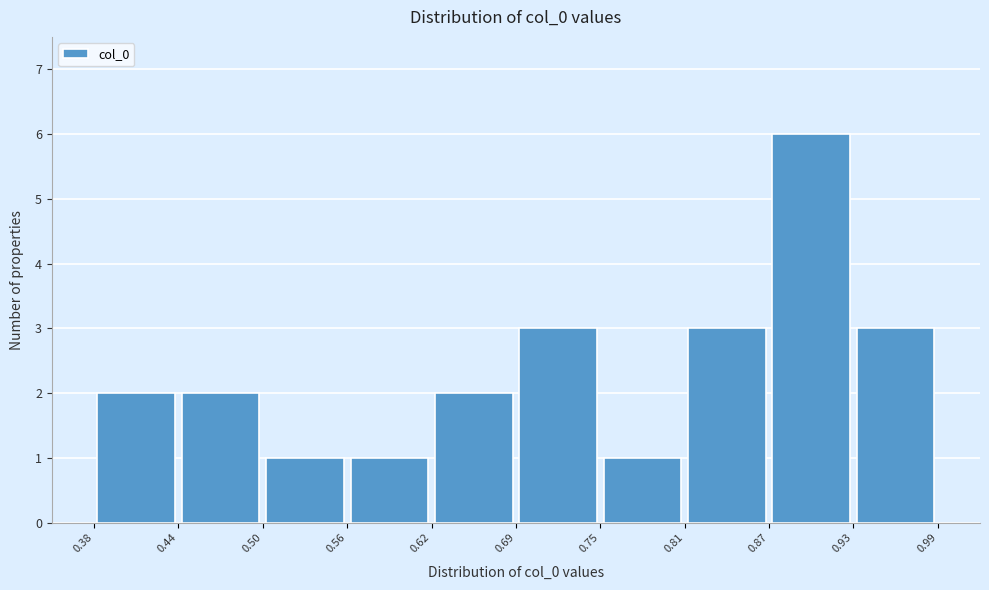

Reading left to right, transcribe this chart: for each bar, give the range it covers on the x-axis and its height. The values are not printed on the chart, so give them approximately, as read against the axis.

0.38 to 0.44: 2
0.44 to 0.50: 2
0.50 to 0.56: 1
0.56 to 0.62: 1
0.62 to 0.69: 2
0.69 to 0.75: 3
0.75 to 0.81: 1
0.81 to 0.87: 3
0.87 to 0.93: 6
0.93 to 0.99: 3